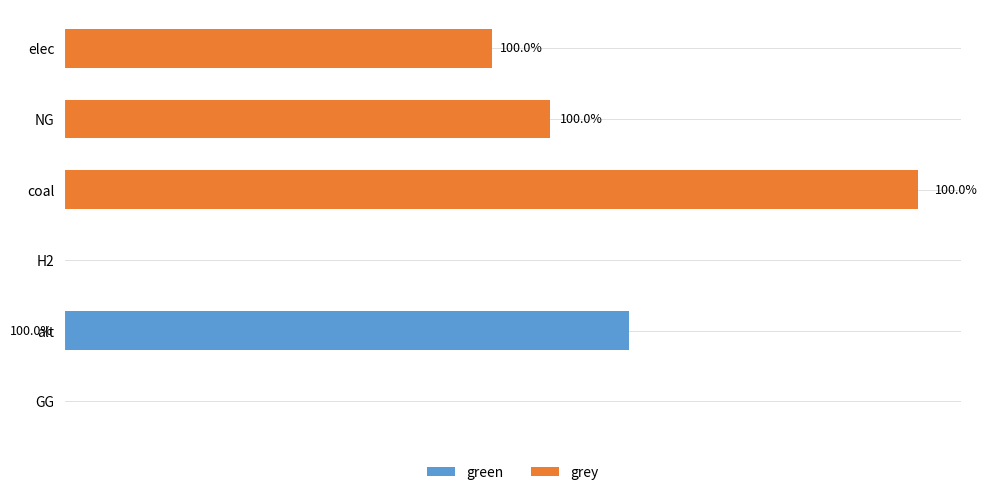

Does the chart contain stacked bars?

No